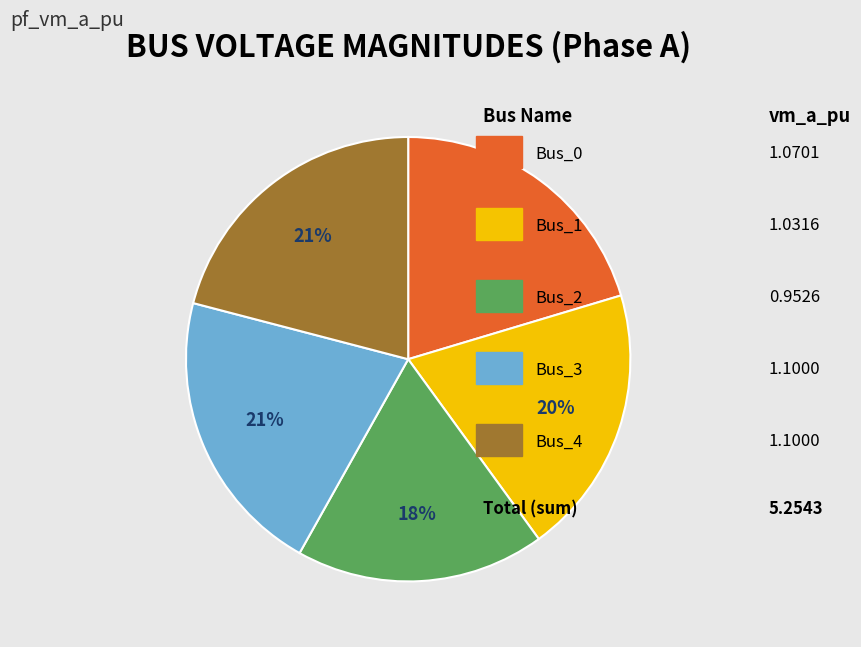

Is there any slice that represents more than half of the pie?

No